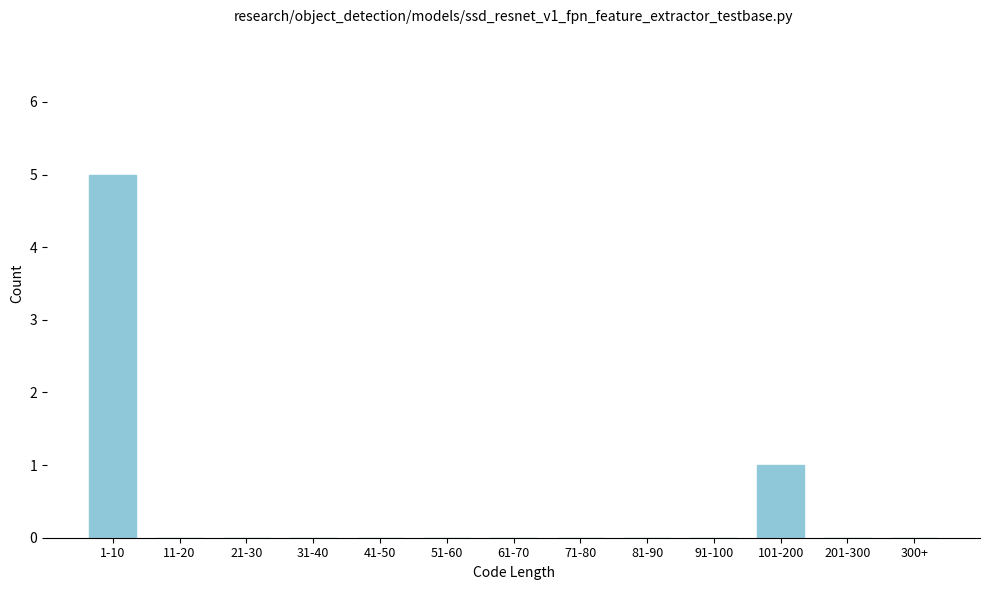

Reading left to right, list all the values displayed in this chart.

1-10=5	11-20=0	21-30=0	31-40=0	41-50=0	51-60=0	61-70=0	71-80=0	81-90=0	91-100=0	101-200=1	201-300=0	300+=0